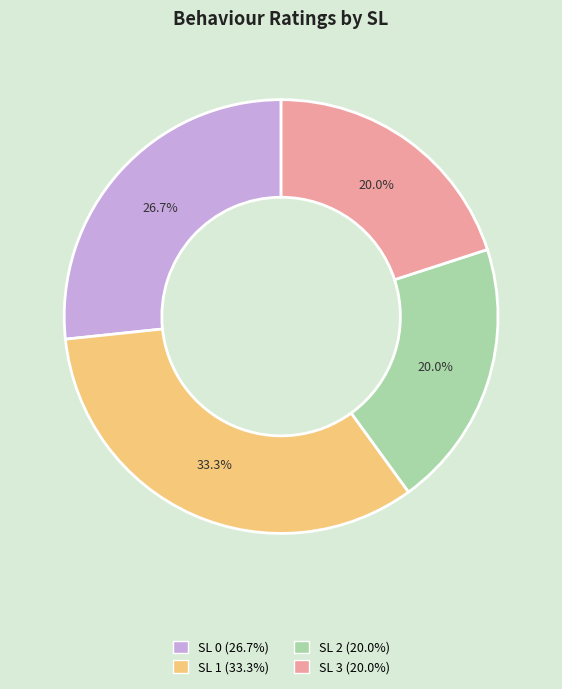

What portion of the pie excludes SL 1?

66.7%